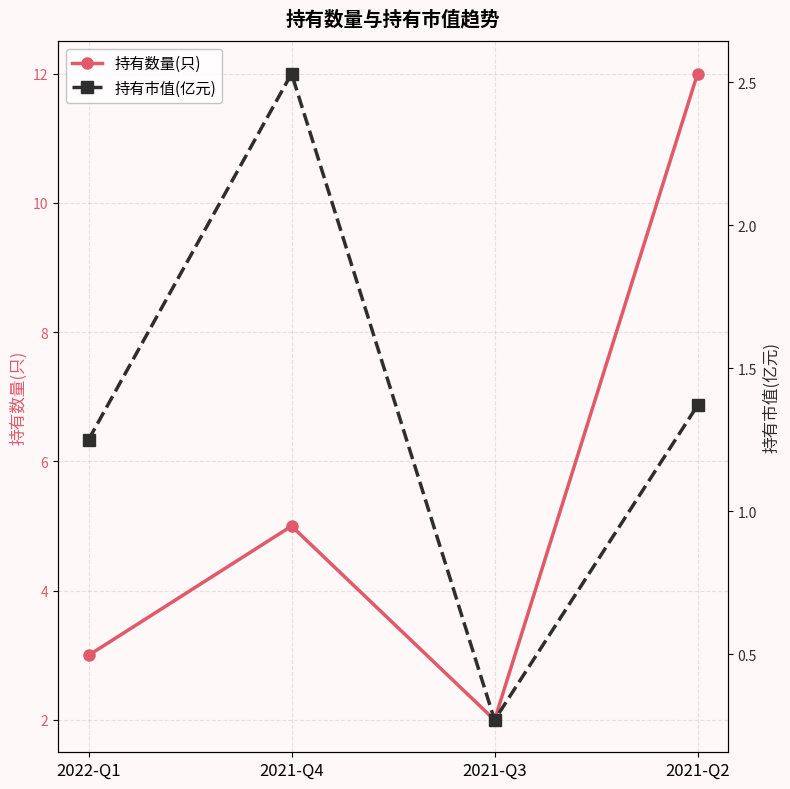

In 持有市值(亿元), how many points are lower than both neighbors (excluding endpoints)?

1